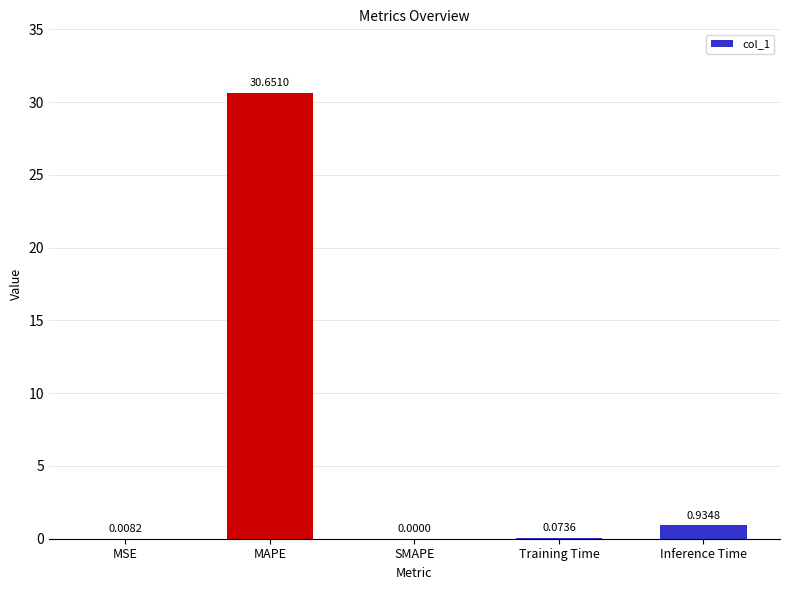

Which label corresponds to the largest value in the chart?

MAPE